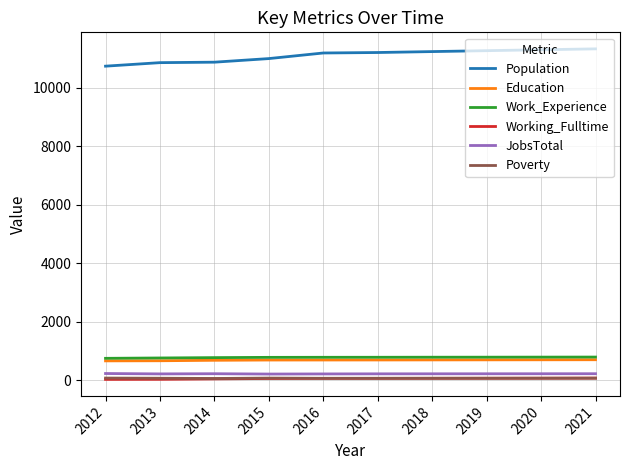

True or false: Poverty and Education cross at least once.

False